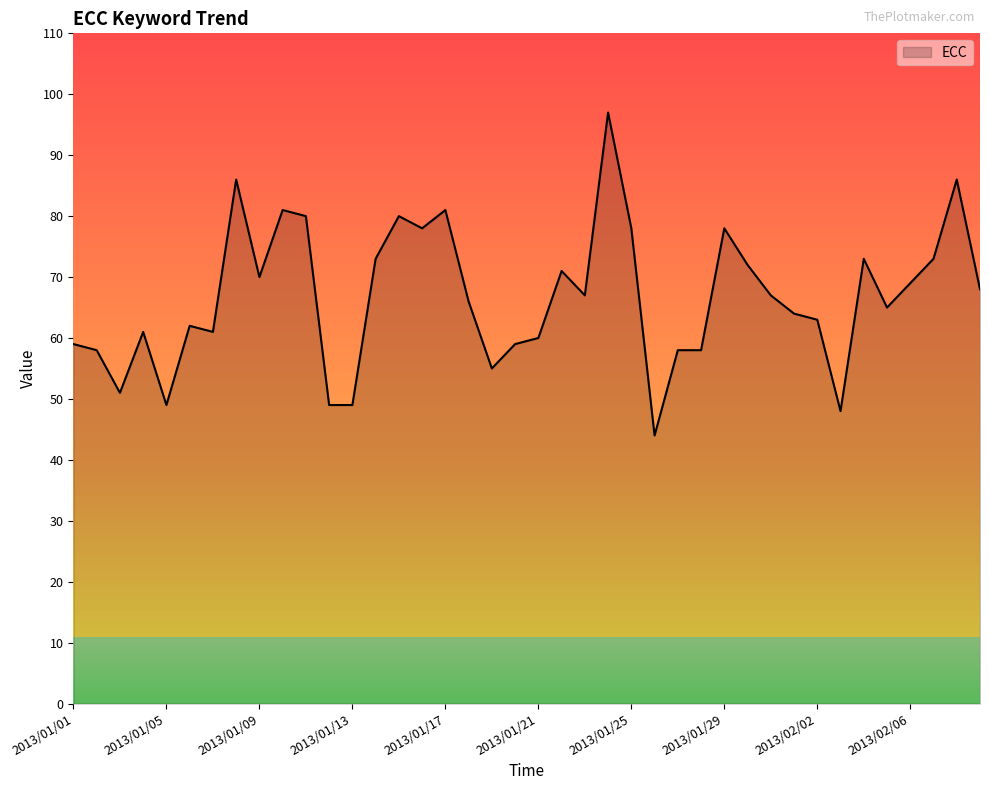

What is the average value?

67